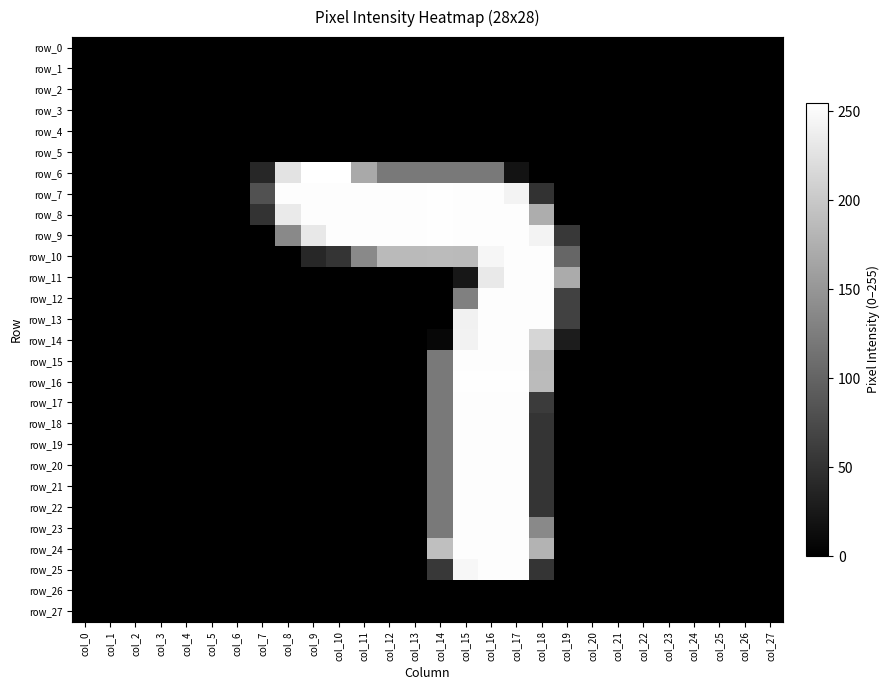

Count the number of categories in the chart.

28